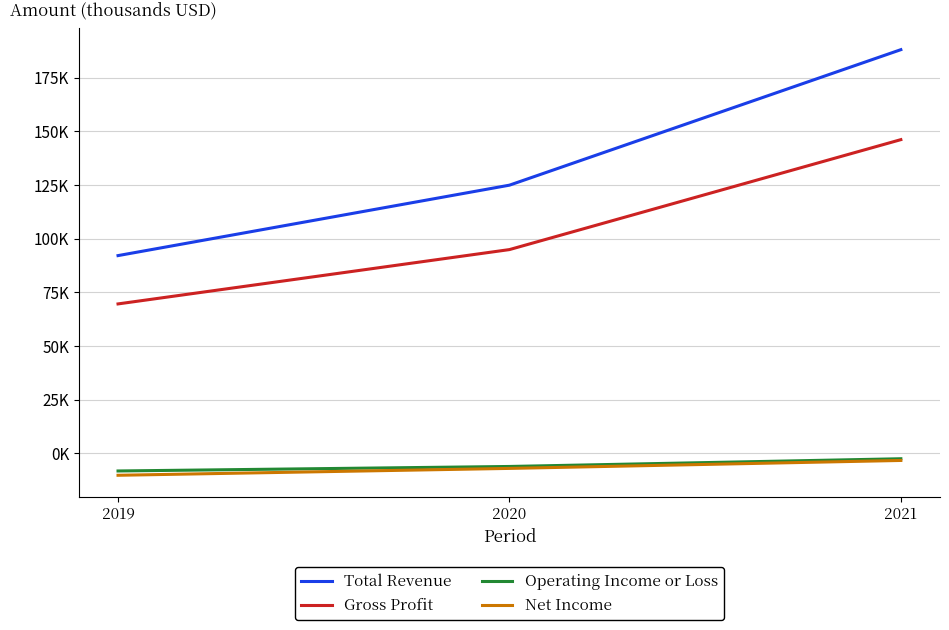

Does the chart have visible grid lines?

Yes